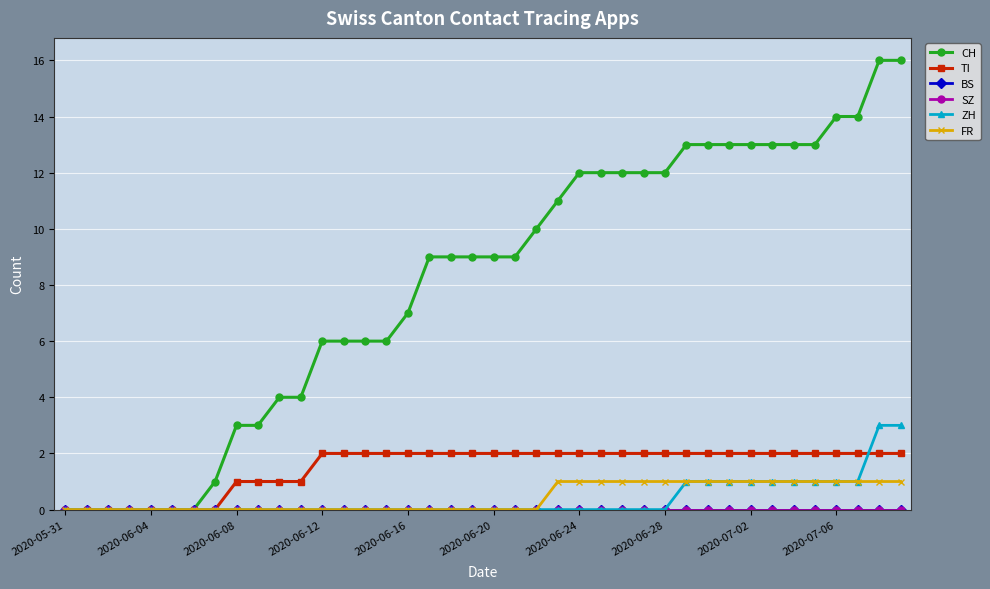

Is this an area chart (filled region under the line)?

No